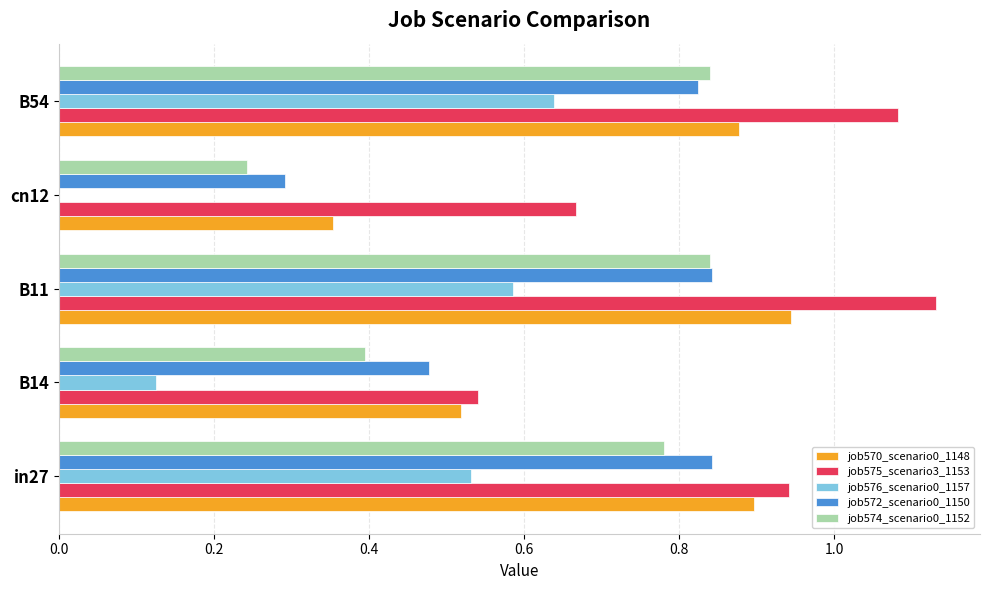

At which label does job575_scenario3_1153 reach its peak?

B11